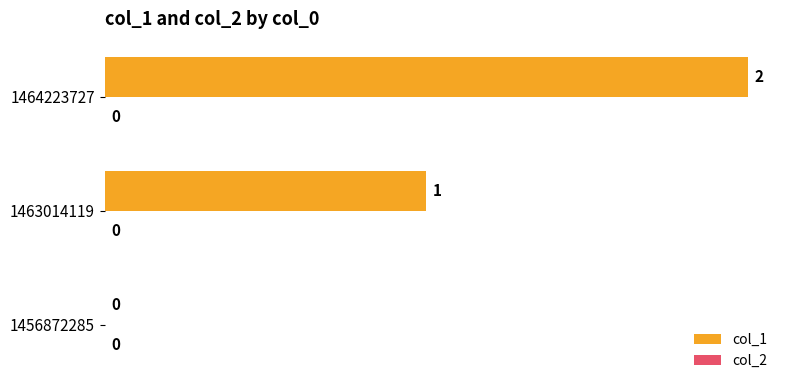

The value at 1456872285 is 0. True or false?

True